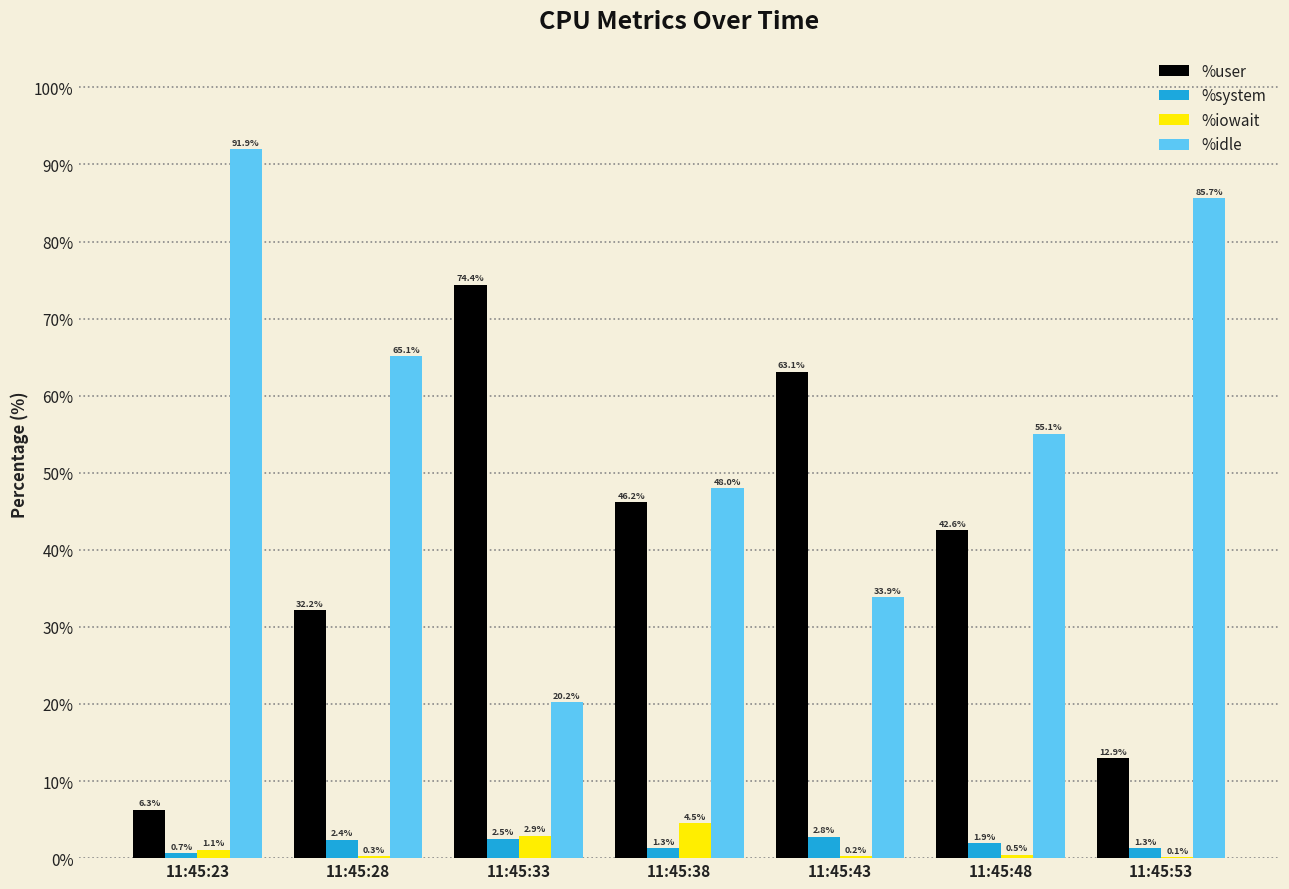

Are the bars grouped side by side (vs. stacked)?

Yes